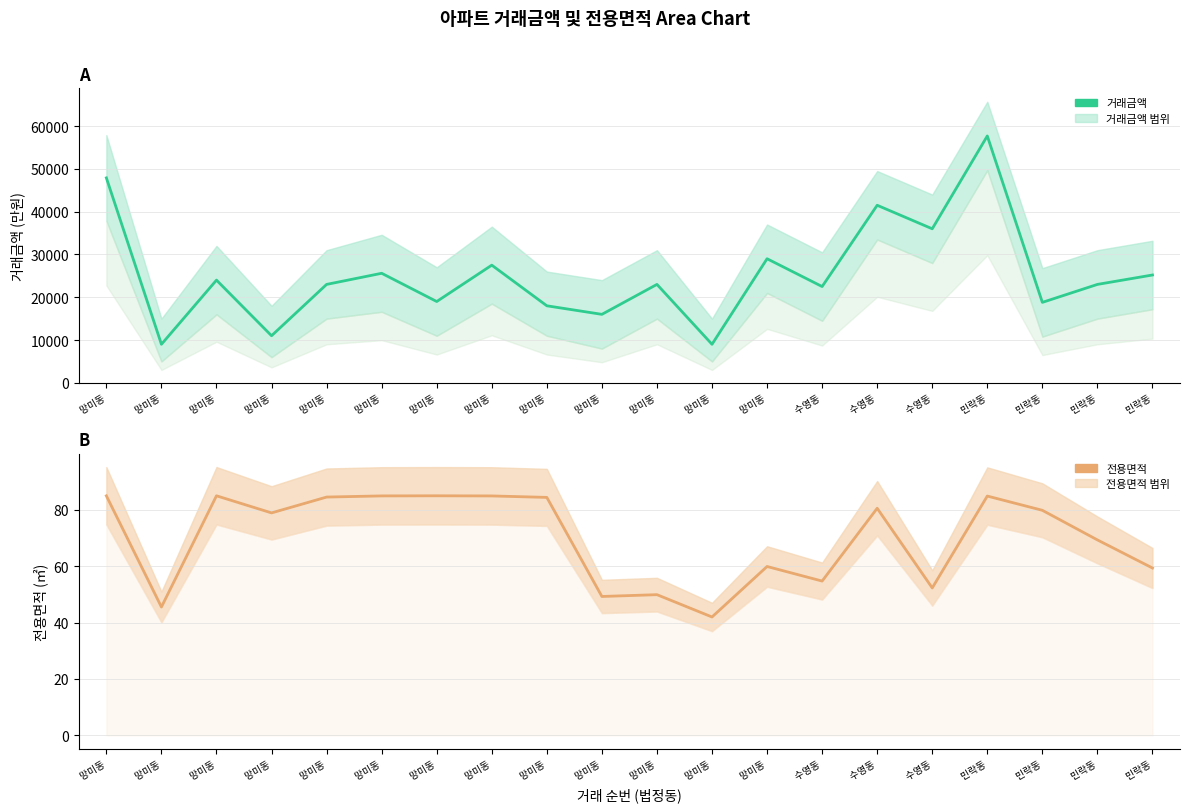

At which category does the chart reach its peak across all series?

 민락동